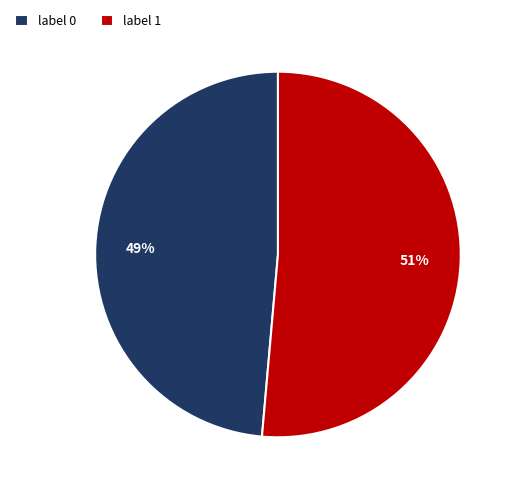

The label 1 slice represents 43% of the pie. True or false?

False